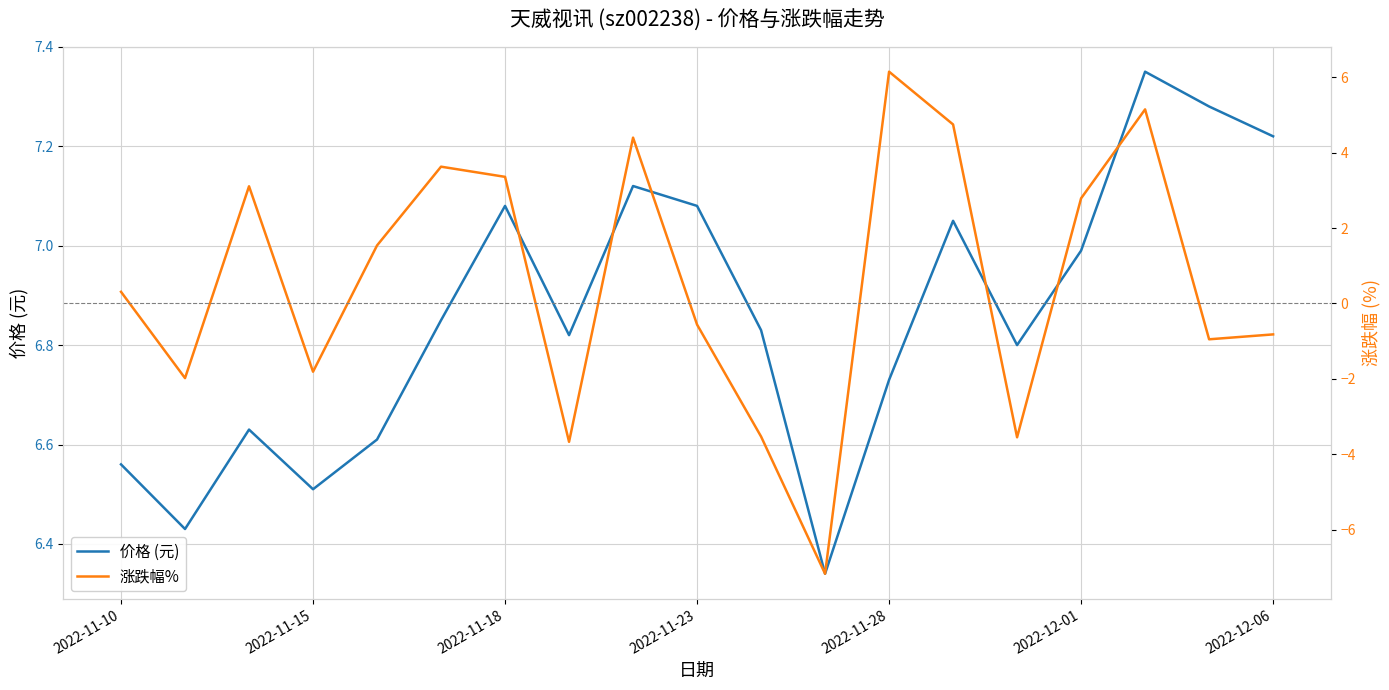

How many interior local valleys does the 涨跌幅% series have?

6